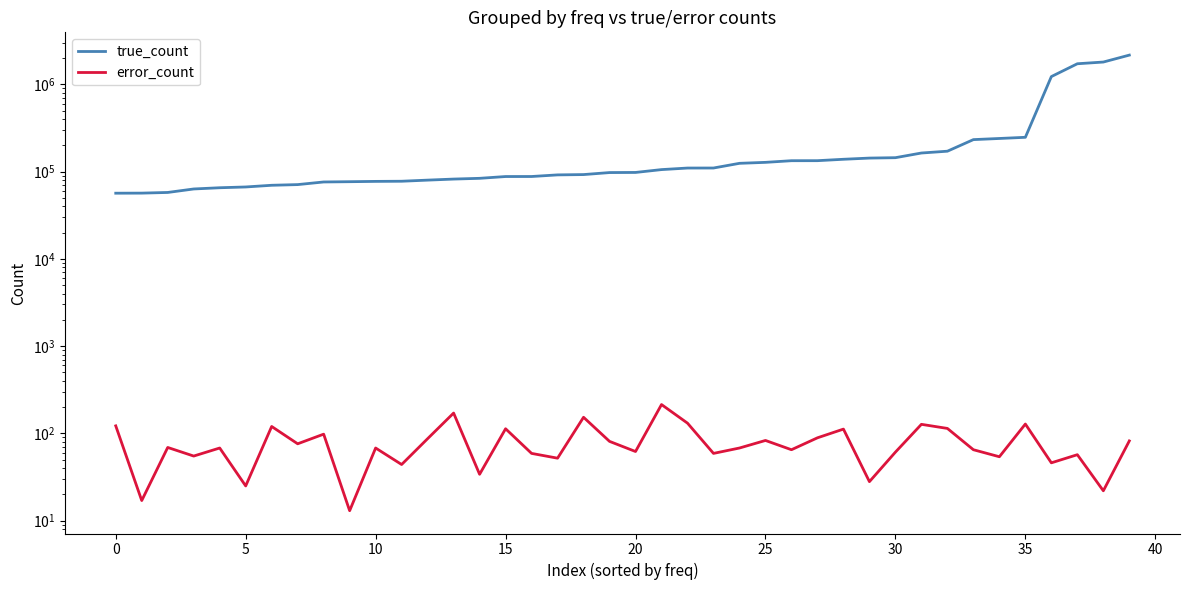

Is it true that error_count equals 73 at 17?

False